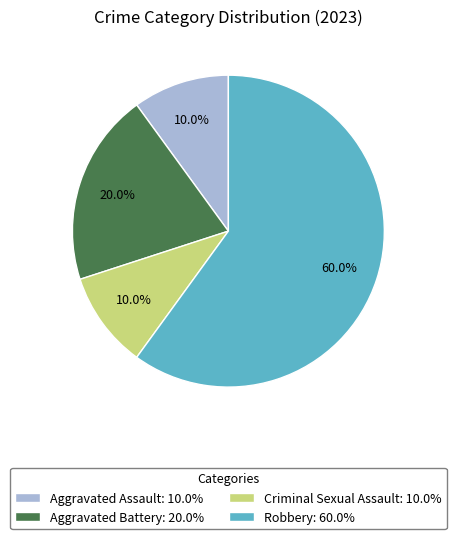

Is it true that Aggravated Assault is 10% of the pie?

True